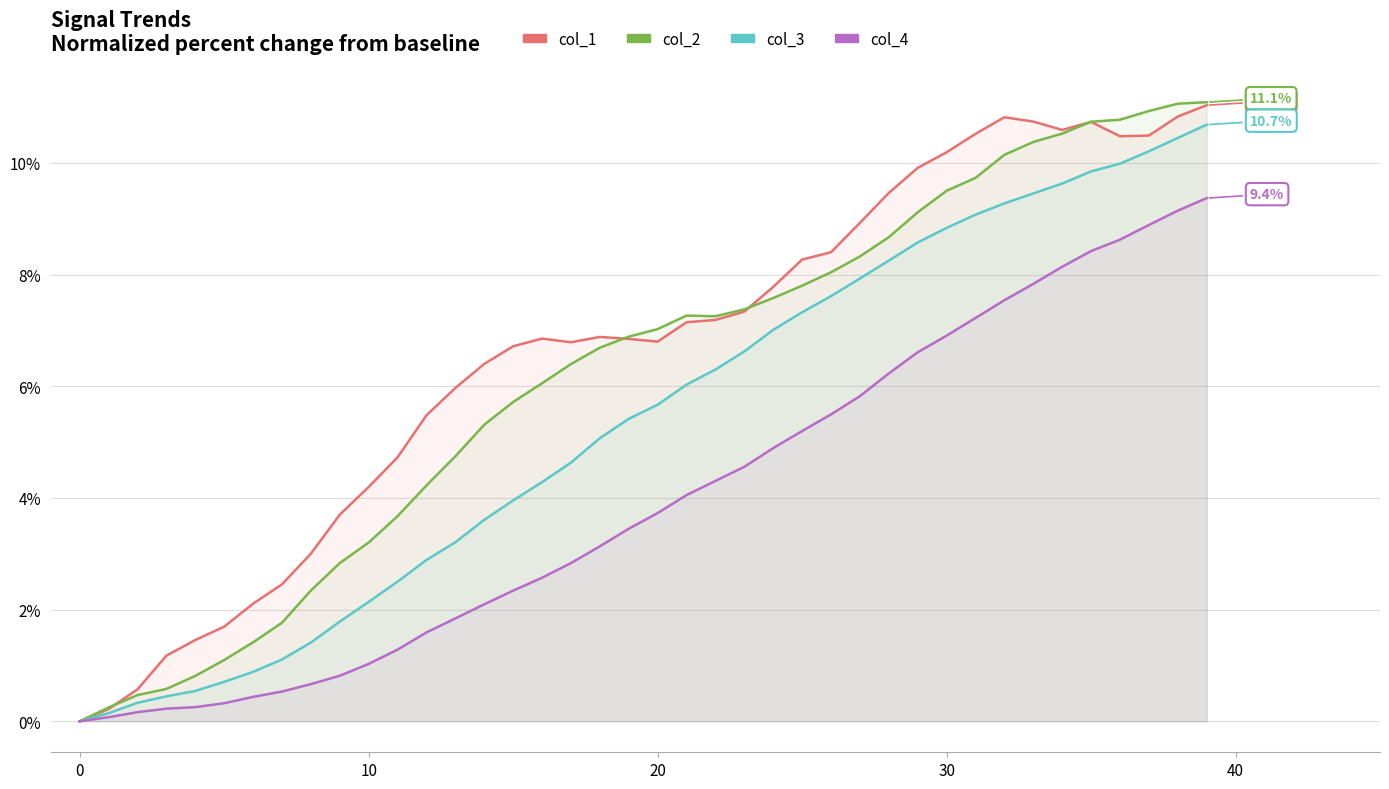

How many values in col_2 are above zero?

39